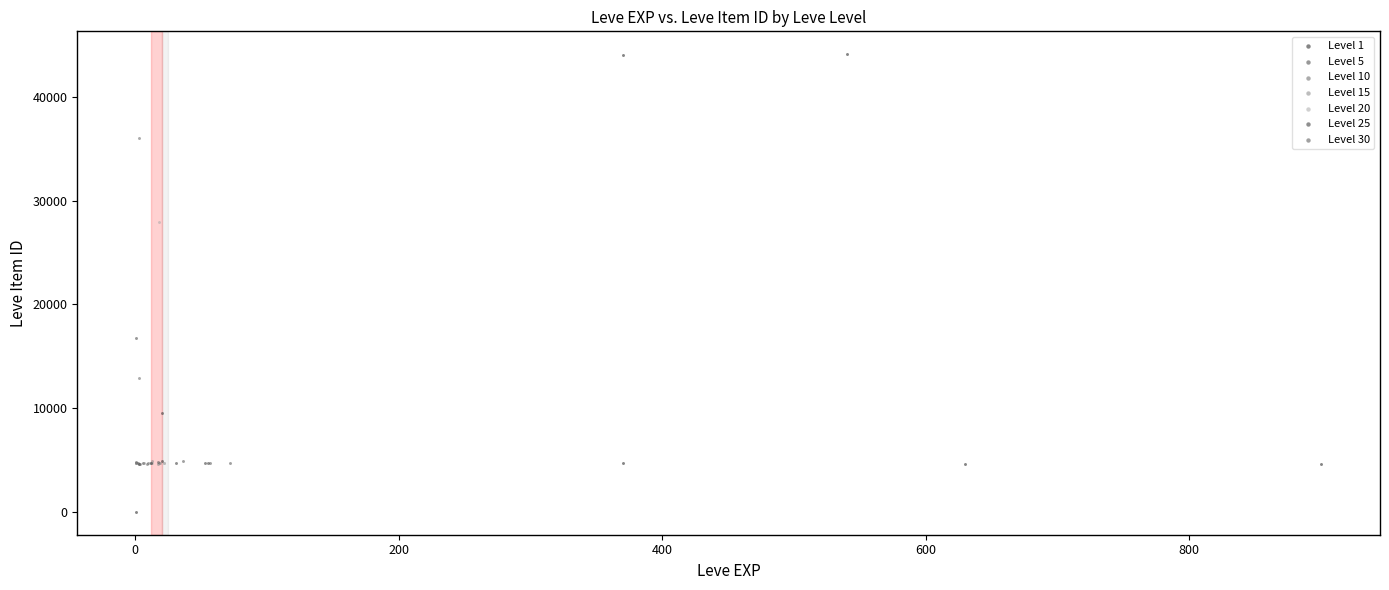

Which series contains the highest Y value?

Level 1